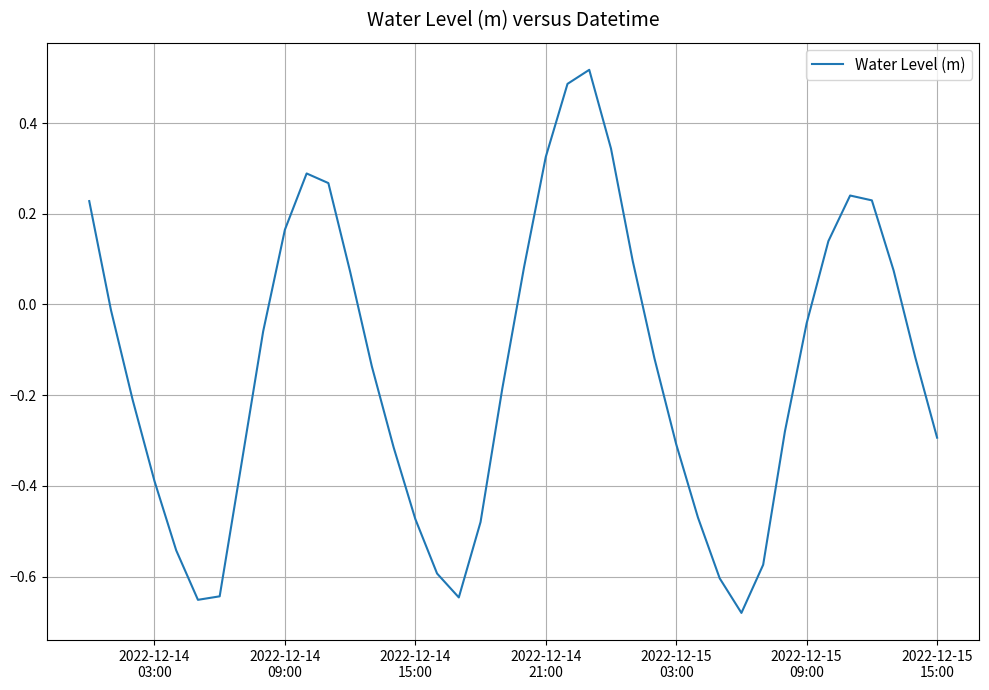

What is the difference between the maximum and minimum values?

1.2